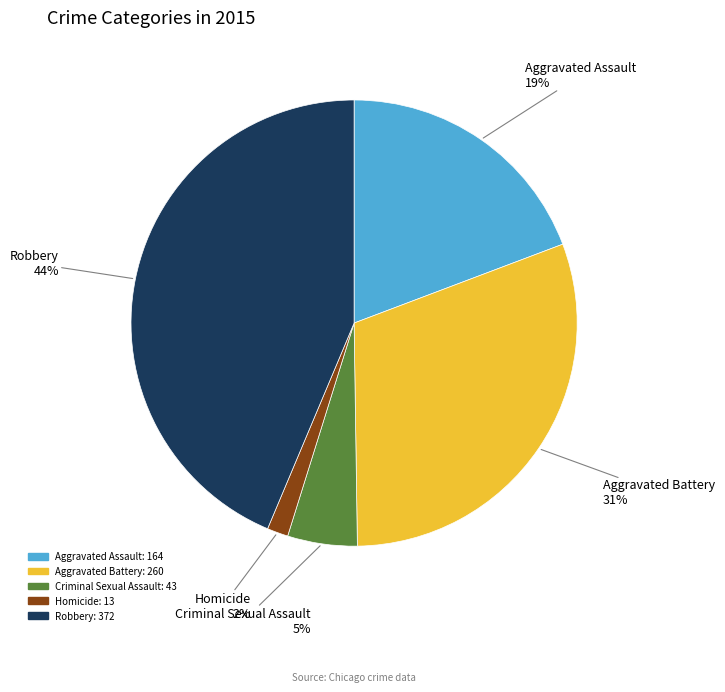

Rank the categories by value from lowest to highest.

Homicide, Criminal Sexual Assault, Aggravated Assault, Aggravated Battery, Robbery